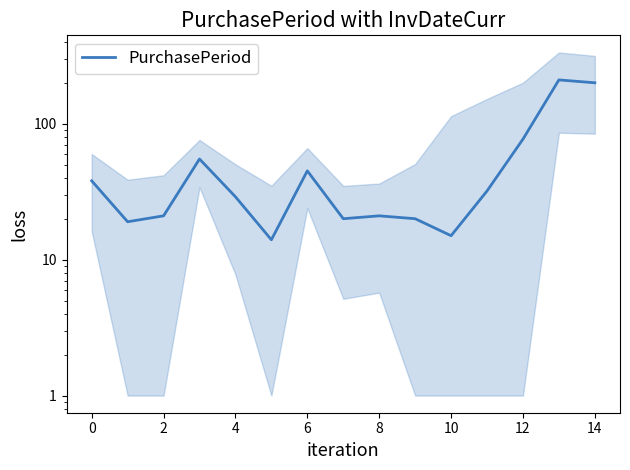

Between 8 and 4, which is larger?

4